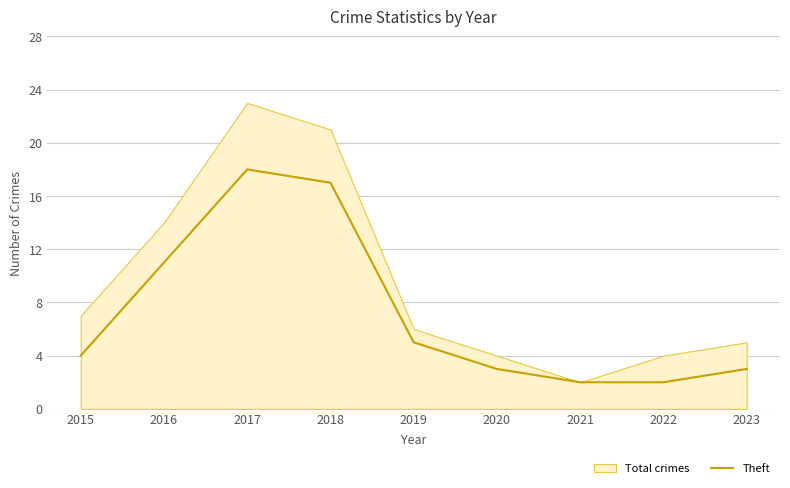

Where is the first local maximum?

2017